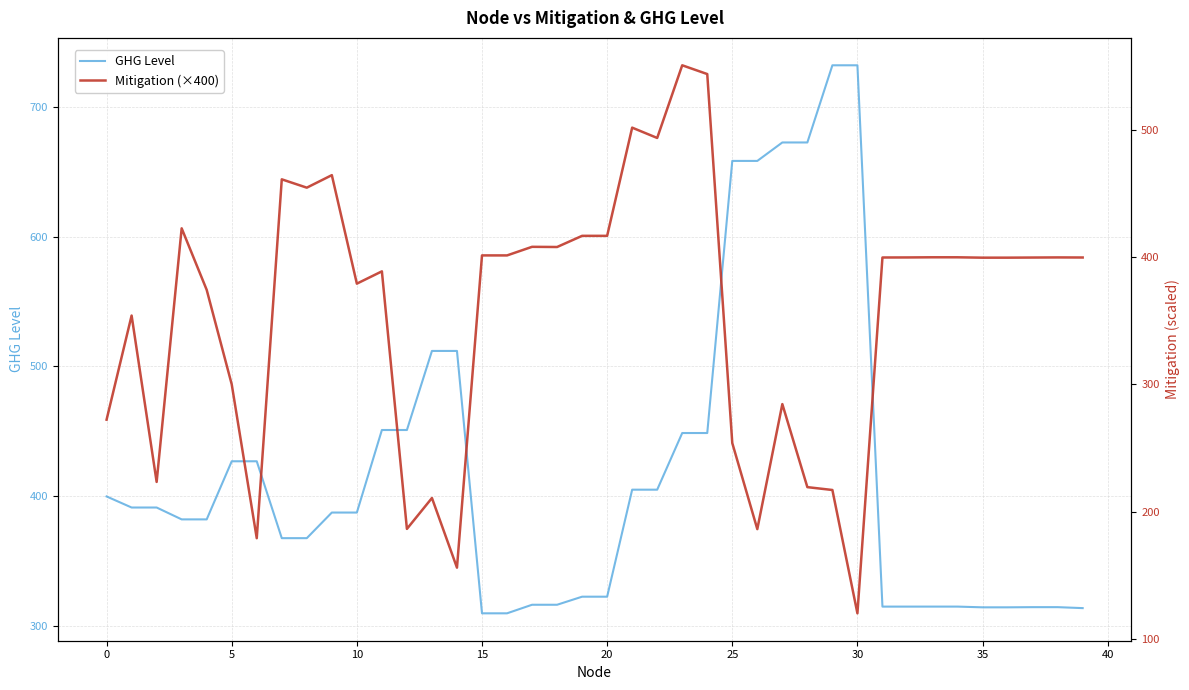

What is the spread (max minus min) of values at 28?

453.2